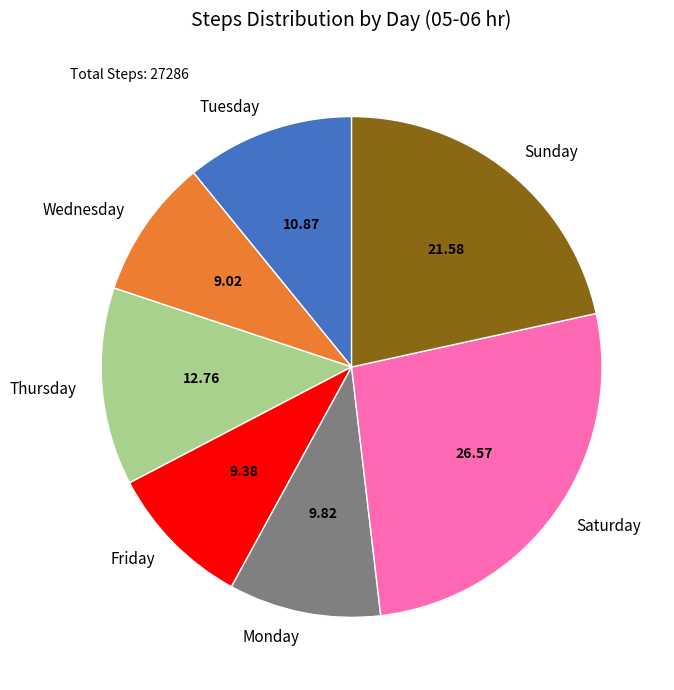

Is the sum of Friday and Saturday greater than half?

No